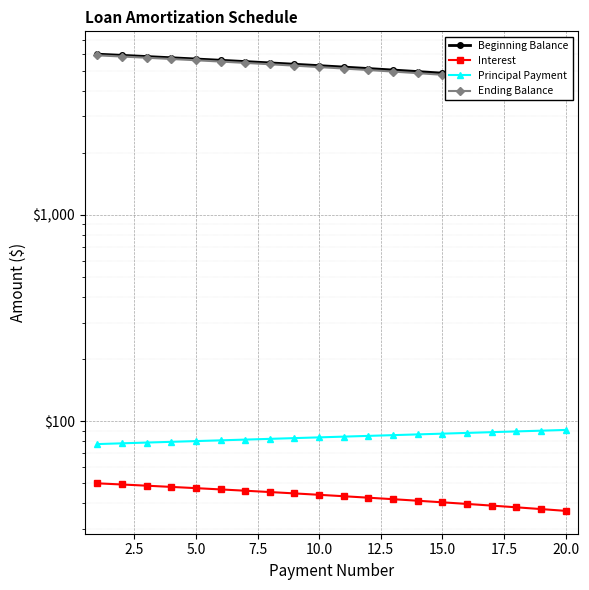

Is it true that Interest equals 63.3 at 10?

False